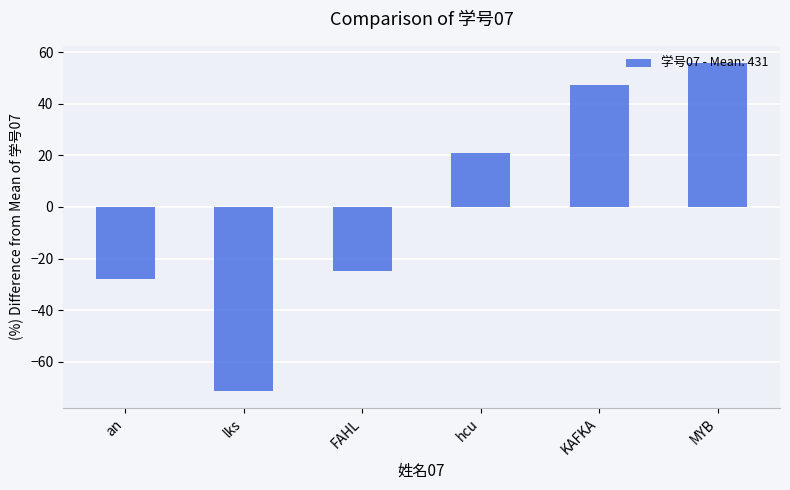

At which label does the data first exceed 20?

hcu